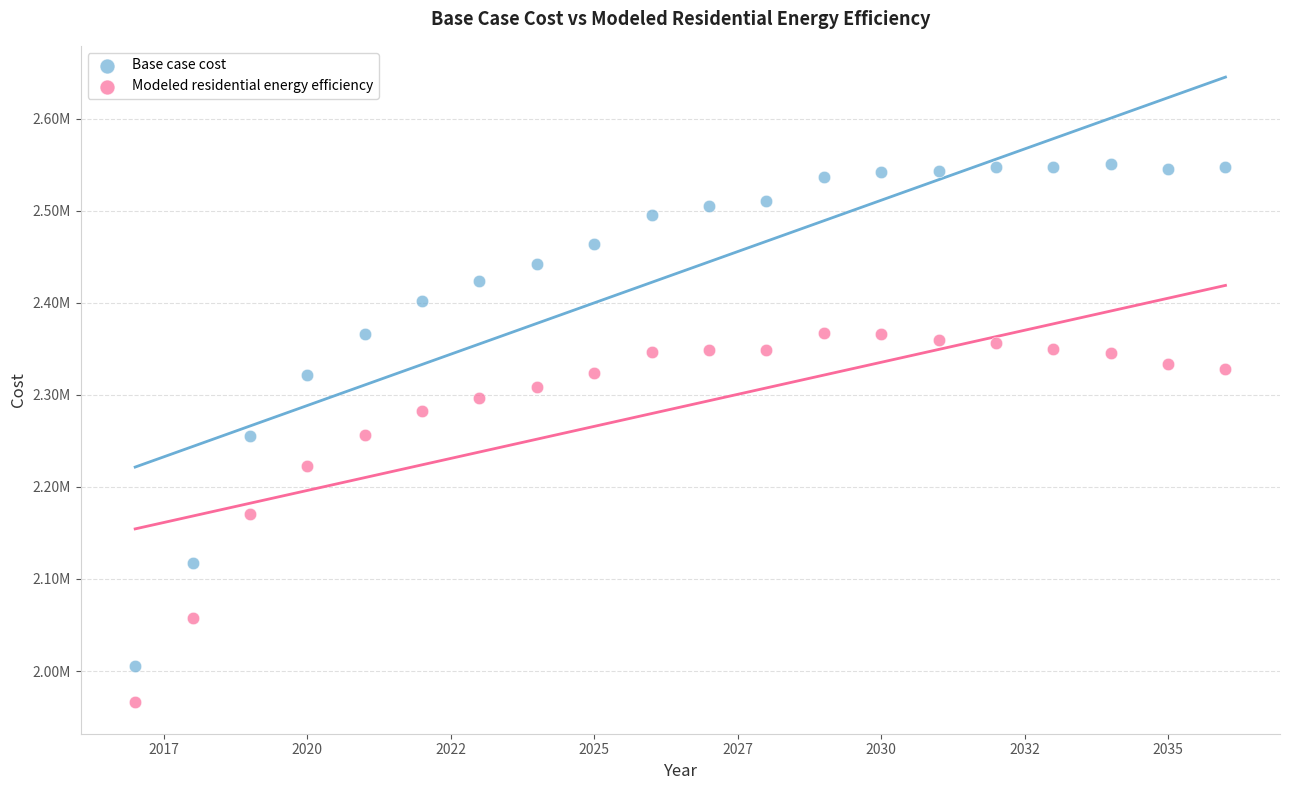

What are all the series names shown in the legend?

Base case cost, Modeled residential energy efficiency